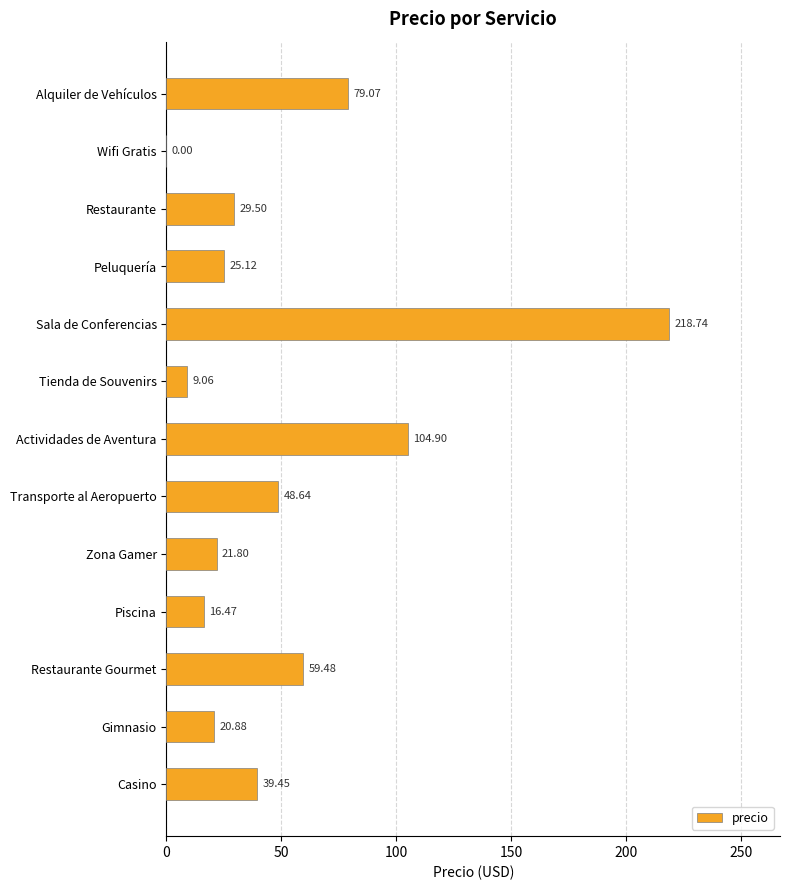

What is the change in value from Zona Gamer to Gimnasio?

-0.9